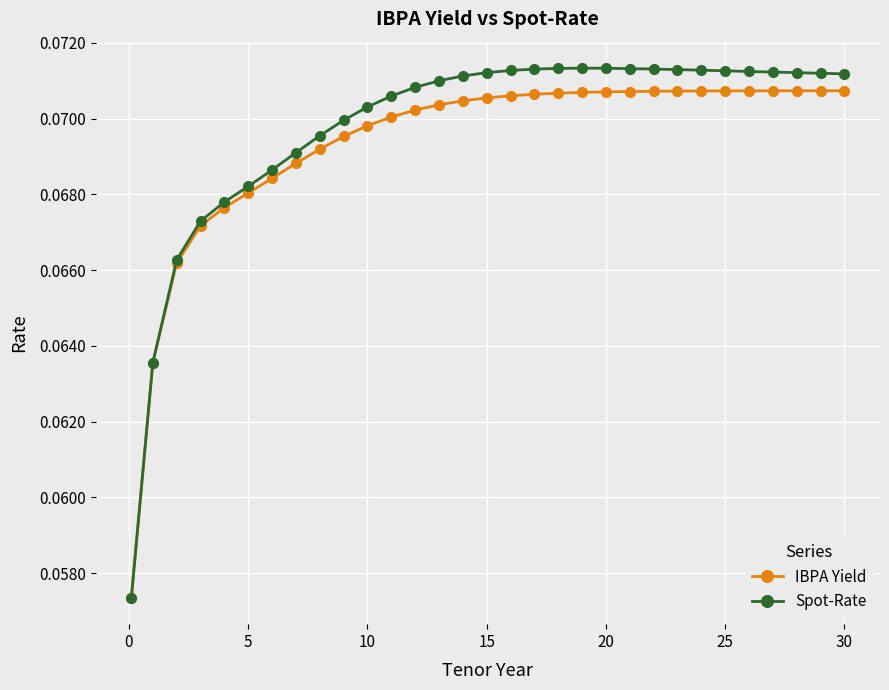

At how many categories does at least one series exceed 0?

31